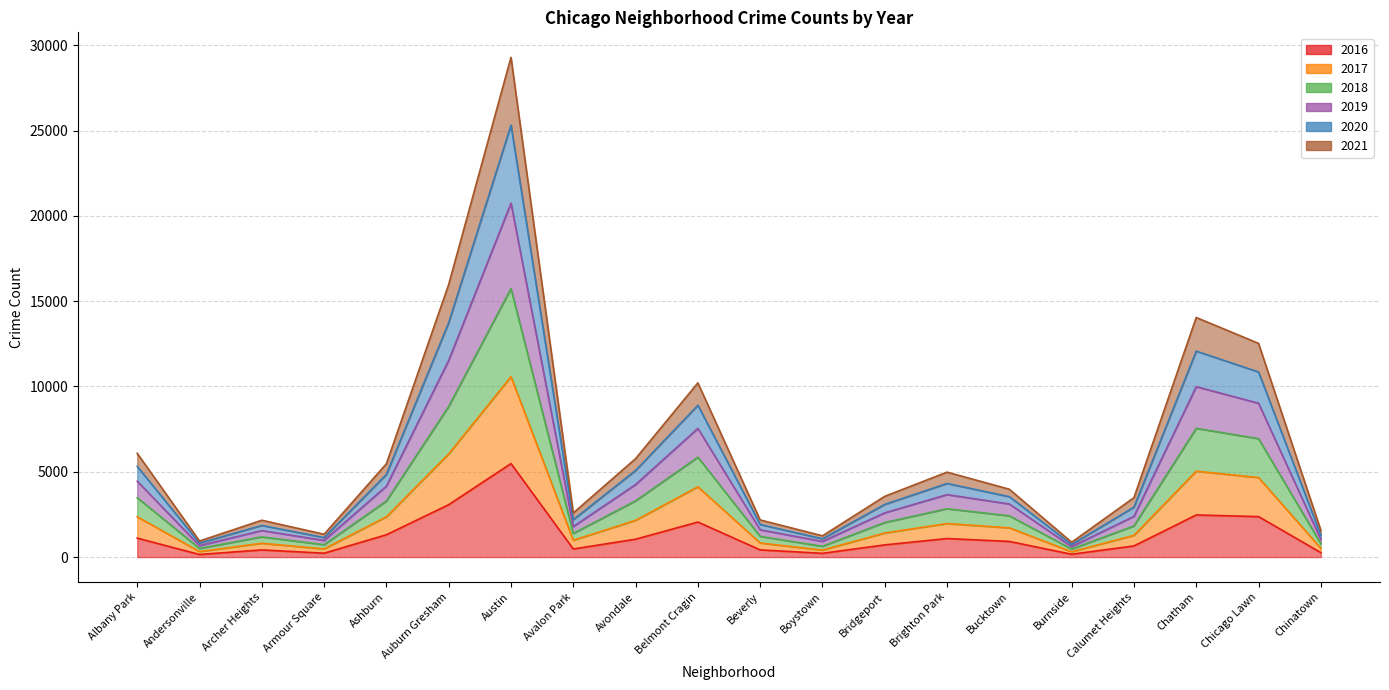

What is the highest value of the 2017 series?

10576